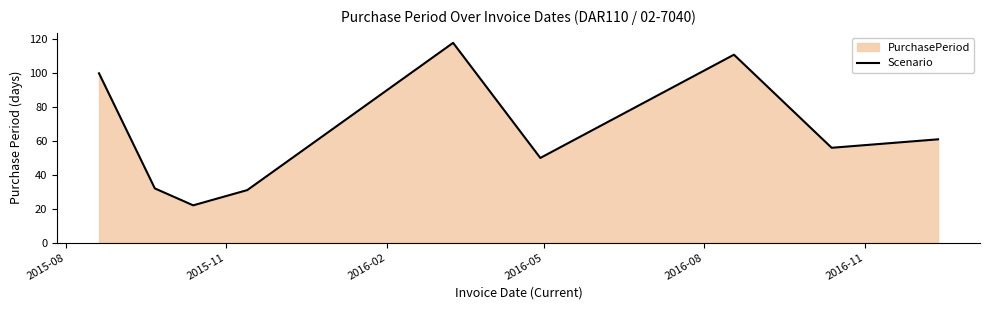

How many lines are shown in the chart?

1